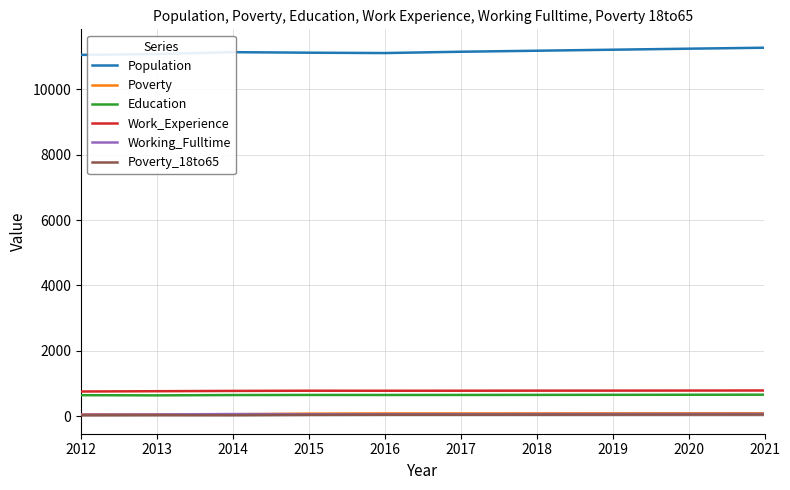

The Work_Experience series shows 793 at 2021. True or false?

True